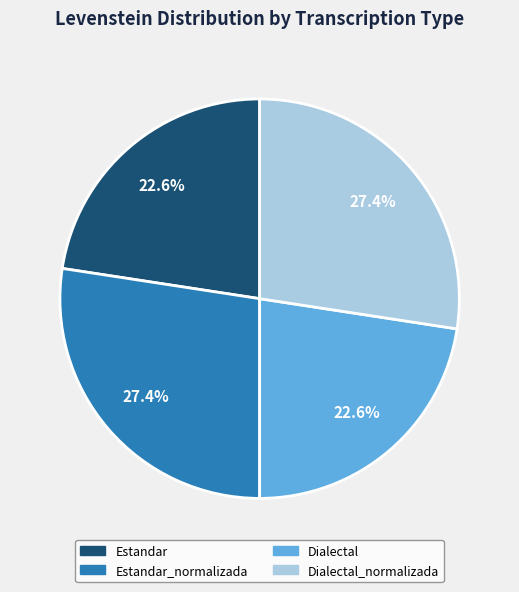

Is there any slice that represents more than half of the pie?

No